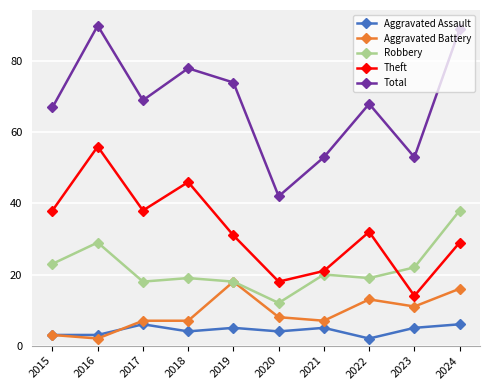

What is the total value across all series at 2019?

146